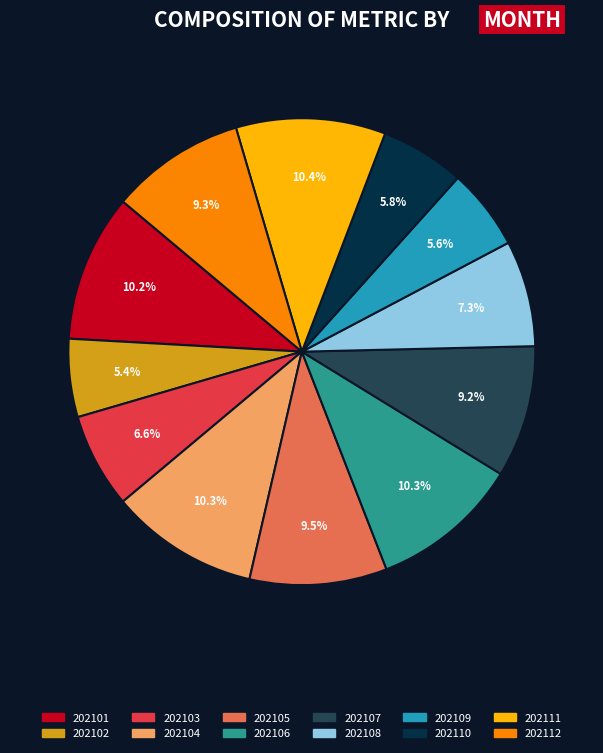

How much of the chart is everything except 202101?

89.8%